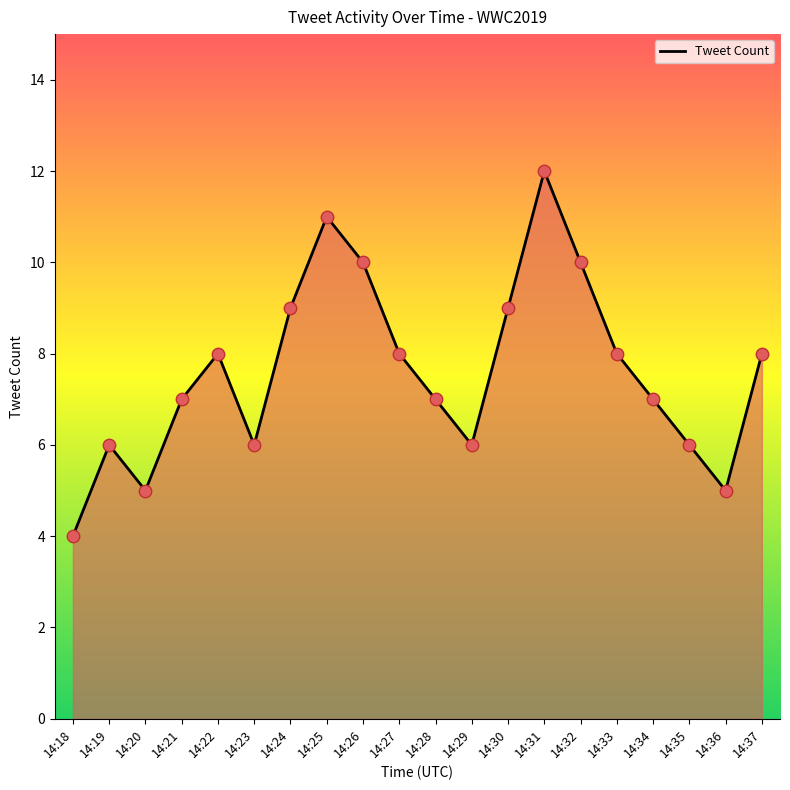

Which has a higher value, 14:28 or 14:20?

14:28